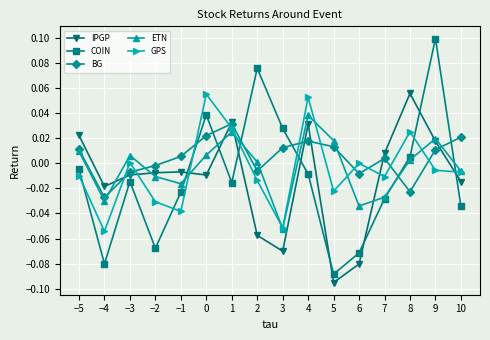

How many positive values does the COIN series have?

5